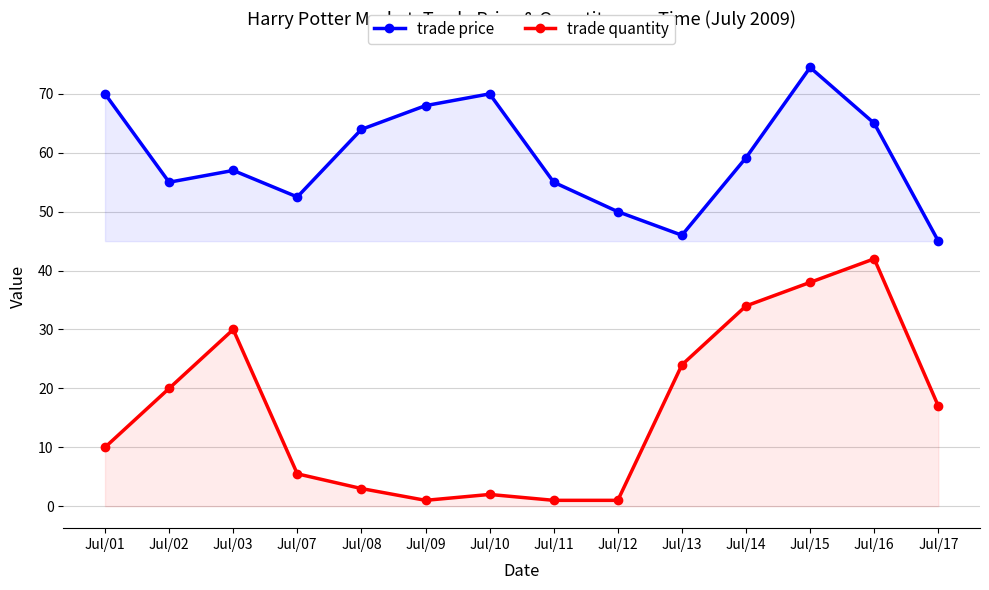

The value of trade price at Jul/10 is 99.2. True or false?

False